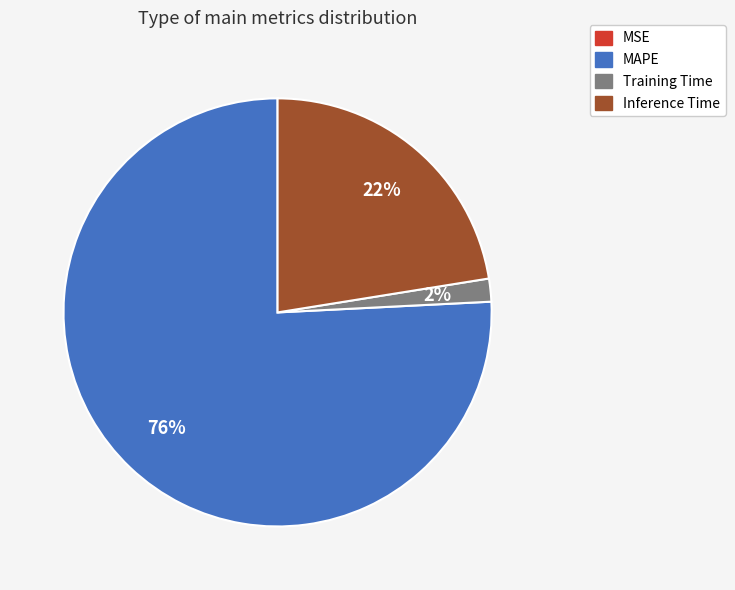

Does any single category account for the majority?

Yes